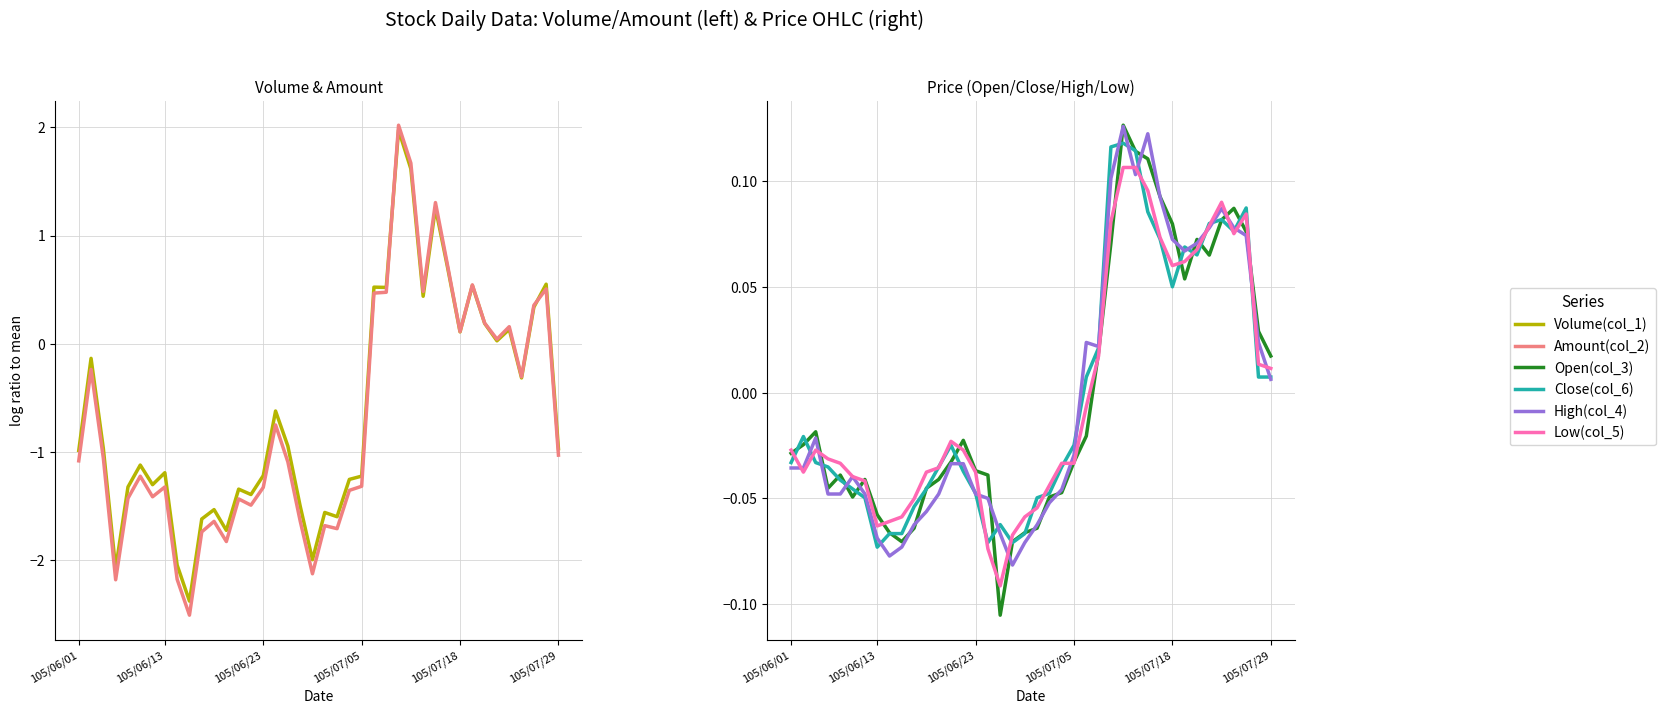

True or false: Low(col_5) has a value of 0.1 at 33.

True